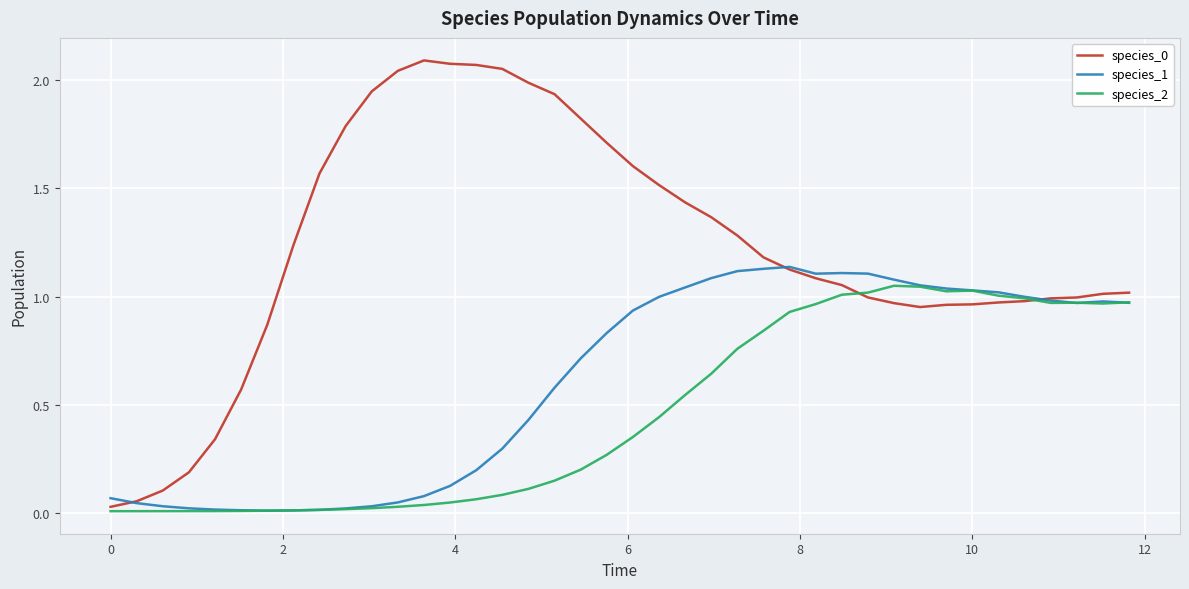

How many interior local peaks does the species_1 series have?

3